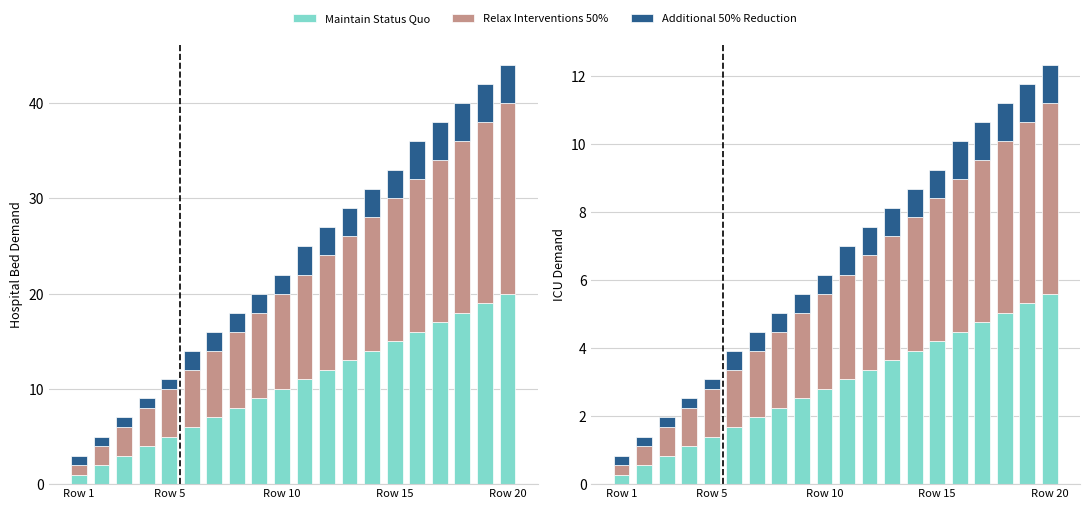

The value of Maintain Status Quo at 8 is 0.6. True or false?

False